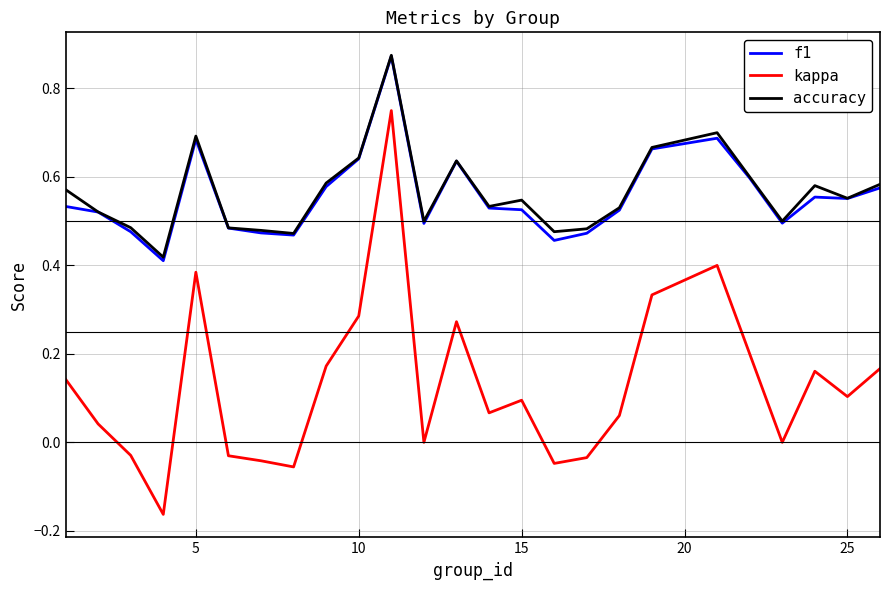

True or false: f1 and kappa cross at least once.

False